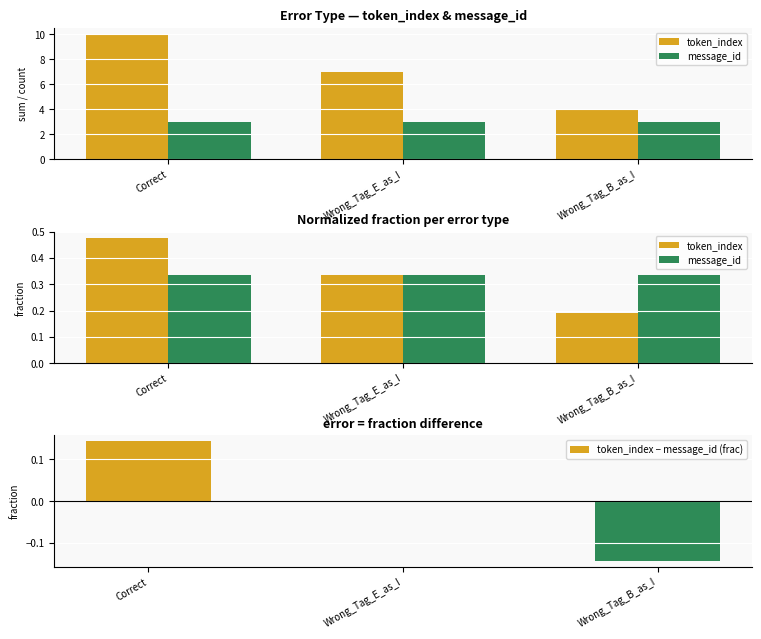

What is the sum of all message_id values?

1.0